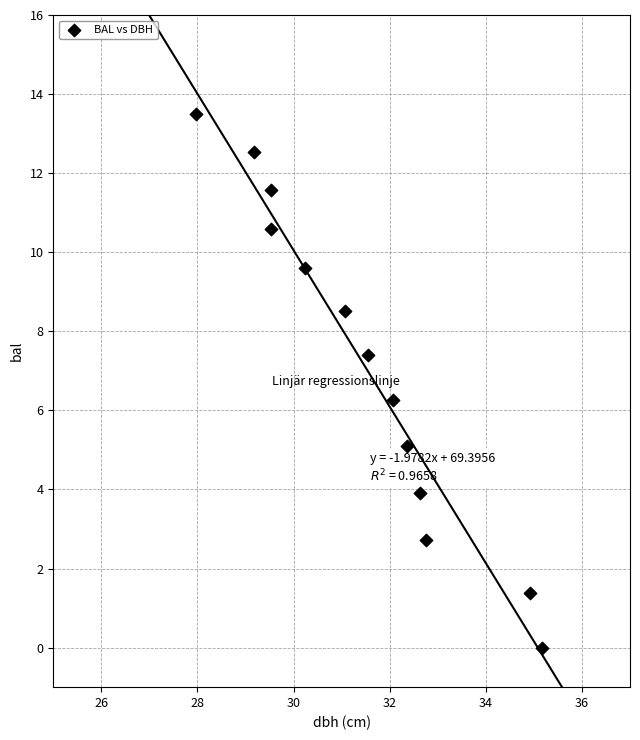

What Y value in the scatter plot is closest to 6?

6.3